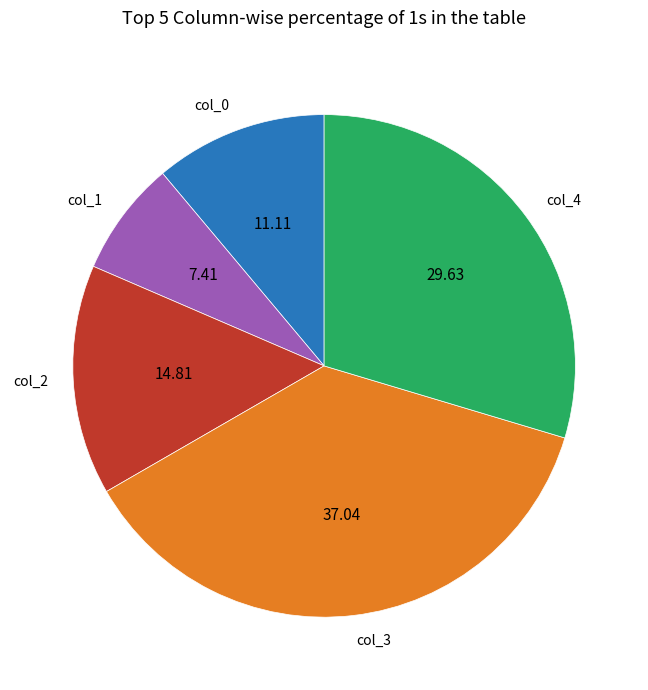

What is the ratio of the value at col_3 to the value at col_2?

2.5